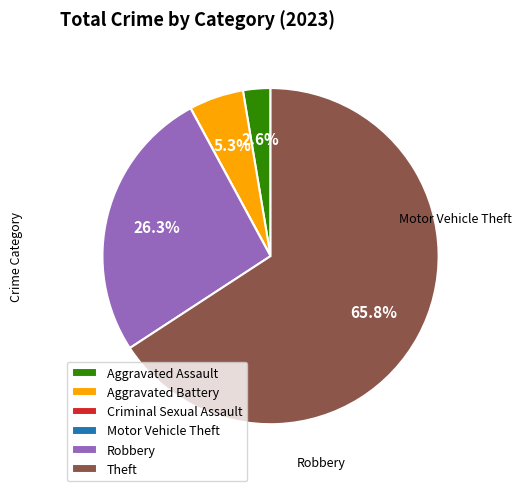

What is the largest slice in the pie chart?

Theft